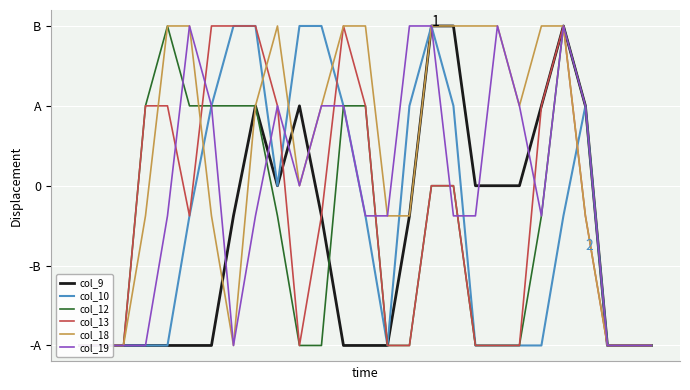

Between 13 and 18, which is larger?

18